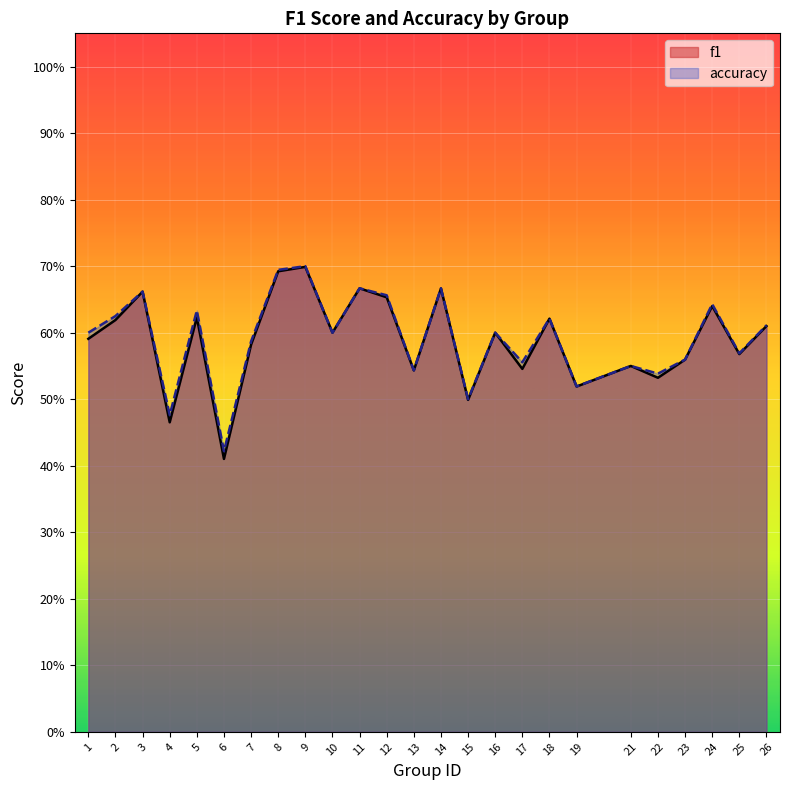

Rank the series by their average value, from highest to lowest.

accuracy, f1